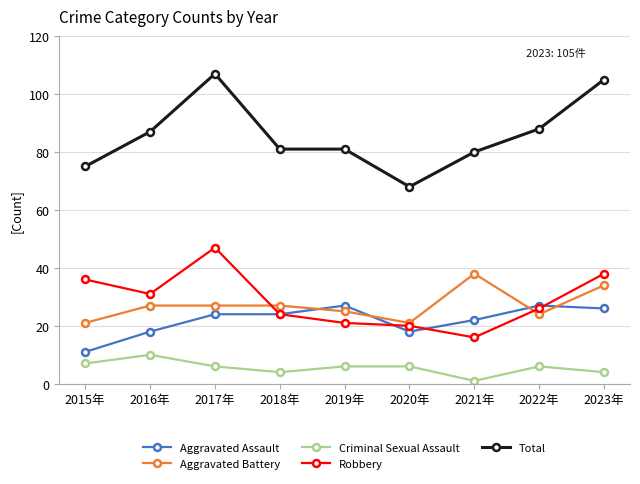

What are all the series names shown in the legend?

Aggravated Assault, Aggravated Battery, Criminal Sexual Assault, Robbery, Total